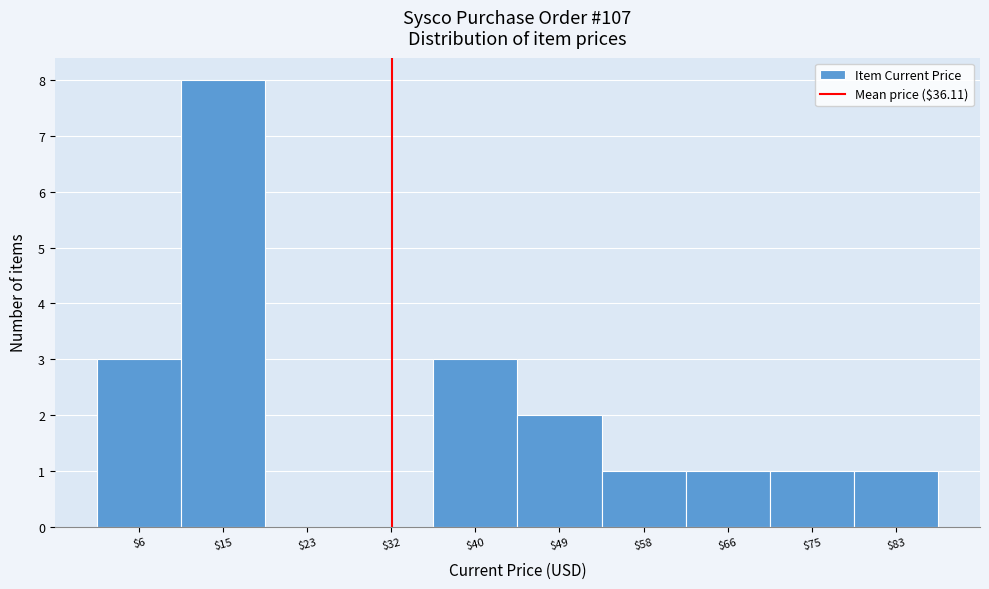

True or false: the data shows 5 at $40.

False